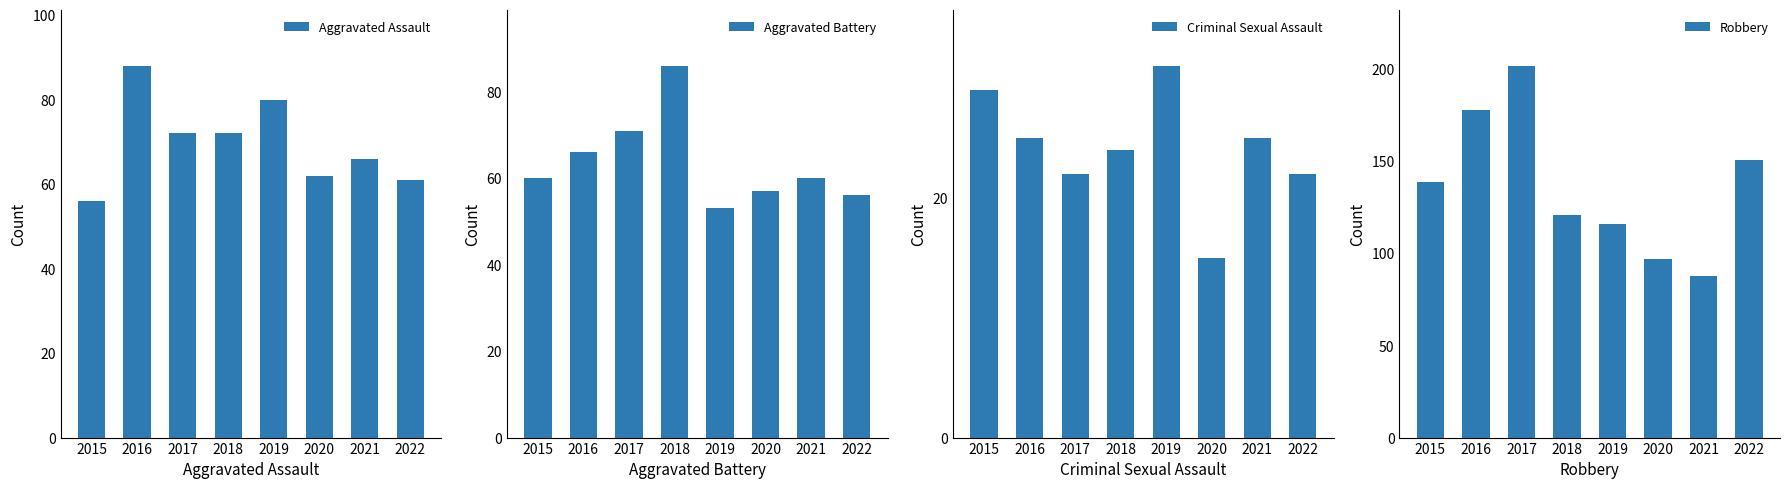

The value of Criminal Sexual Assault at 2015 is 11. True or false?

False